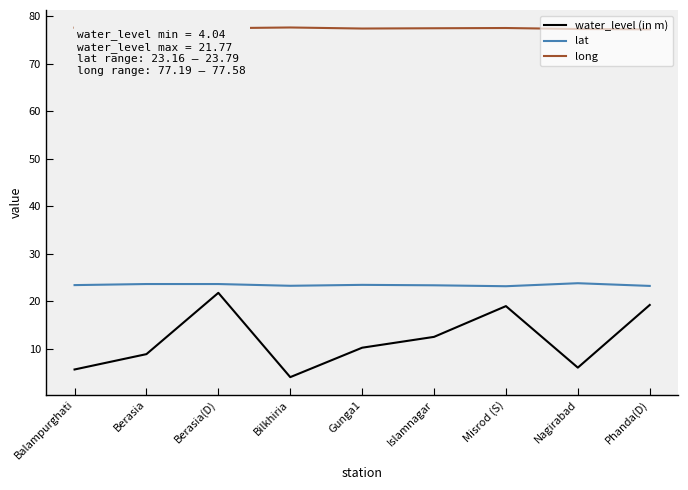

How many lines are shown in the chart?

3